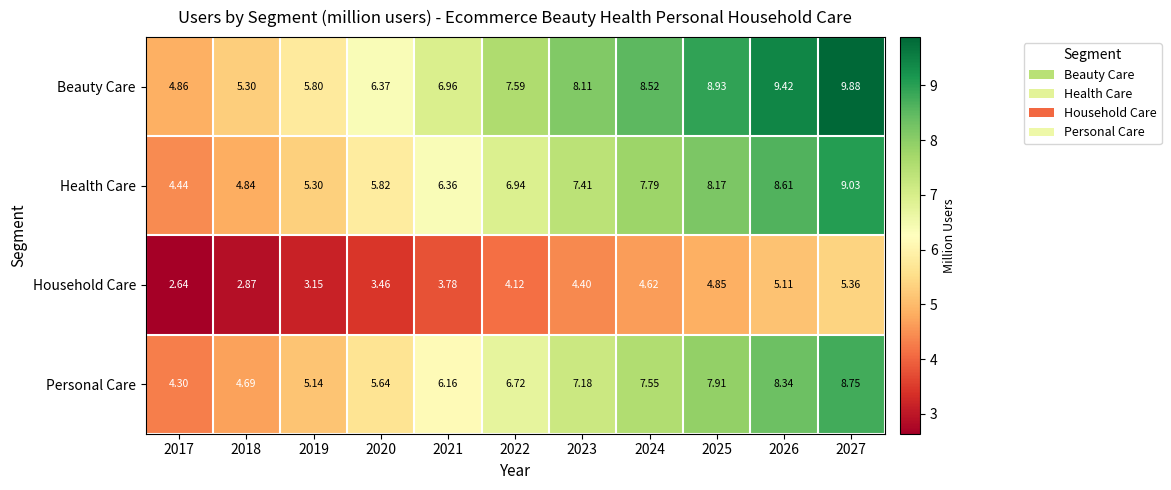

Which series changed the most between 2022 and 2027?

Beauty Care